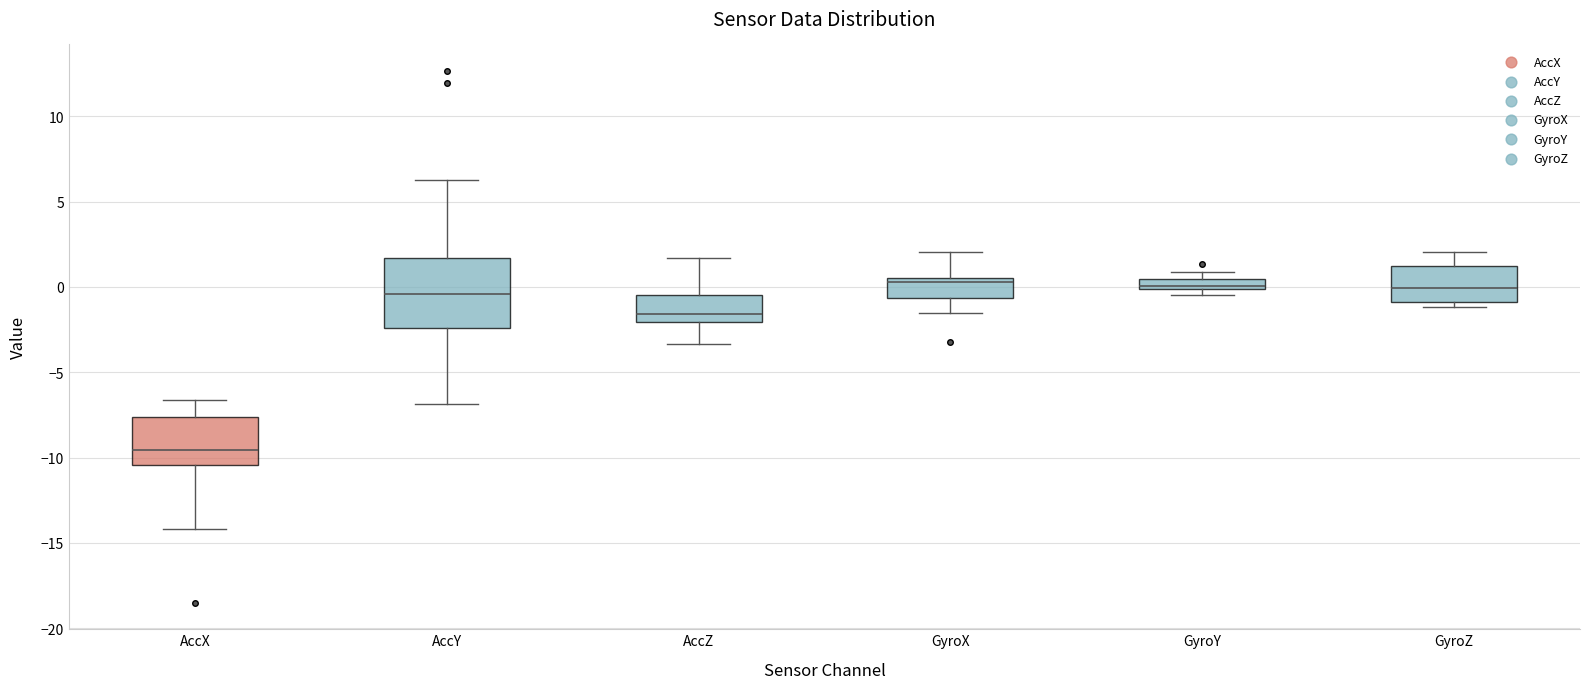

Which box is the tallest, from its lower edge to its upper edge?

AccY